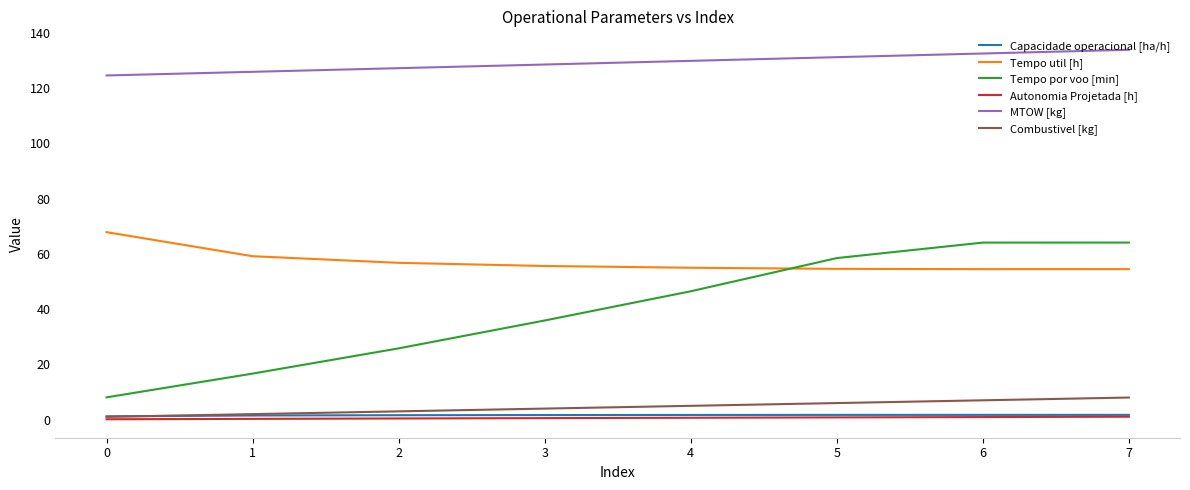

What is the difference between the Tempo util [h] values at 5 and 4?

0.4